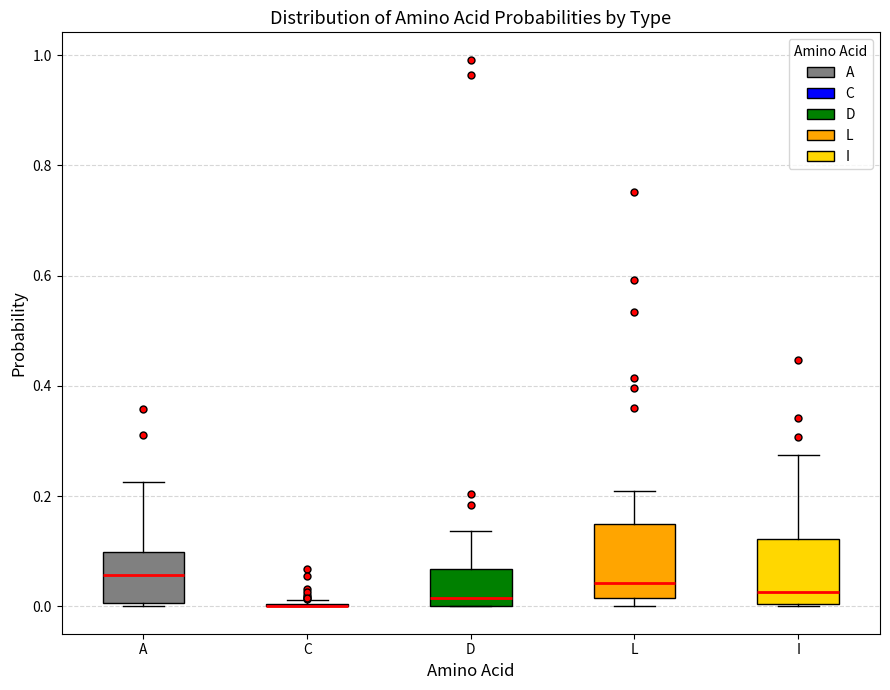

Reading left to right, read every box against the y-axis: the position of its median line, the range the box covers, and the ends of its whiskers. The values are not printed on the chart, so give them approximately, as read against the axis.

A: median 0.06, box 0.00 to 0.10, whiskers 0.00 to 0.22
C: box collapsed to a line at 0.00, whiskers 0.00 to 0.02
D: median 0.02, box 0.00 to 0.06, whiskers 0.00 to 0.14
L: median 0.04, box 0.02 to 0.14, whiskers 0.00 to 0.20
I: median 0.02, box 0.00 to 0.12, whiskers 0.00 to 0.28